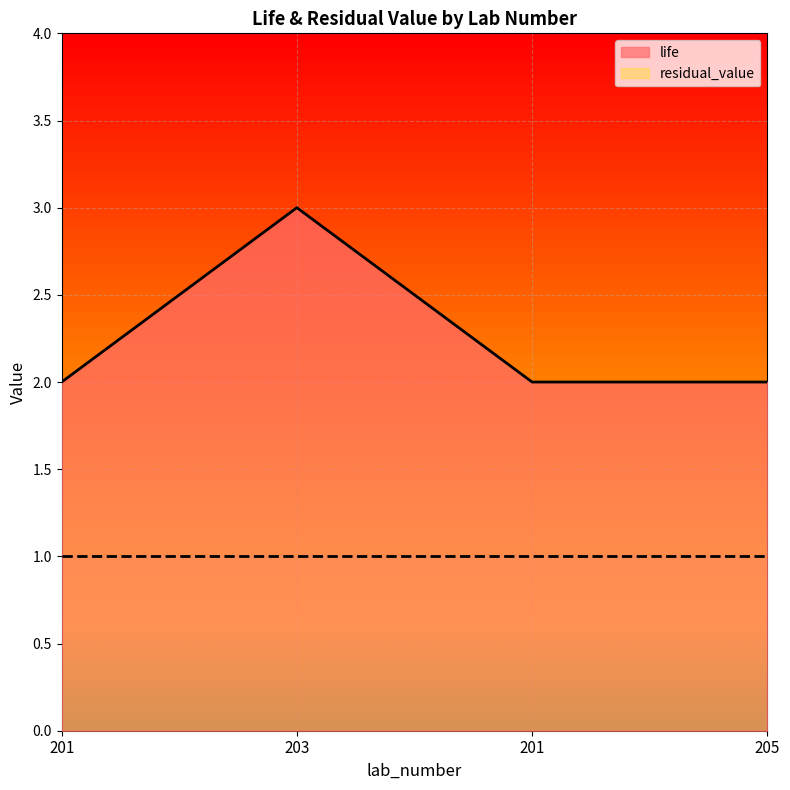

What is the label of the 1st point from the right?

205